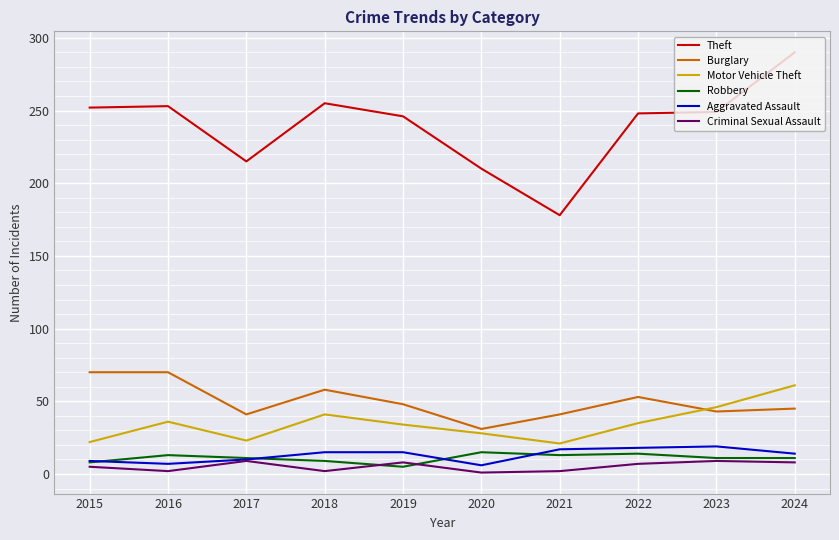

The value of Robbery at 2017 is 11. True or false?

True